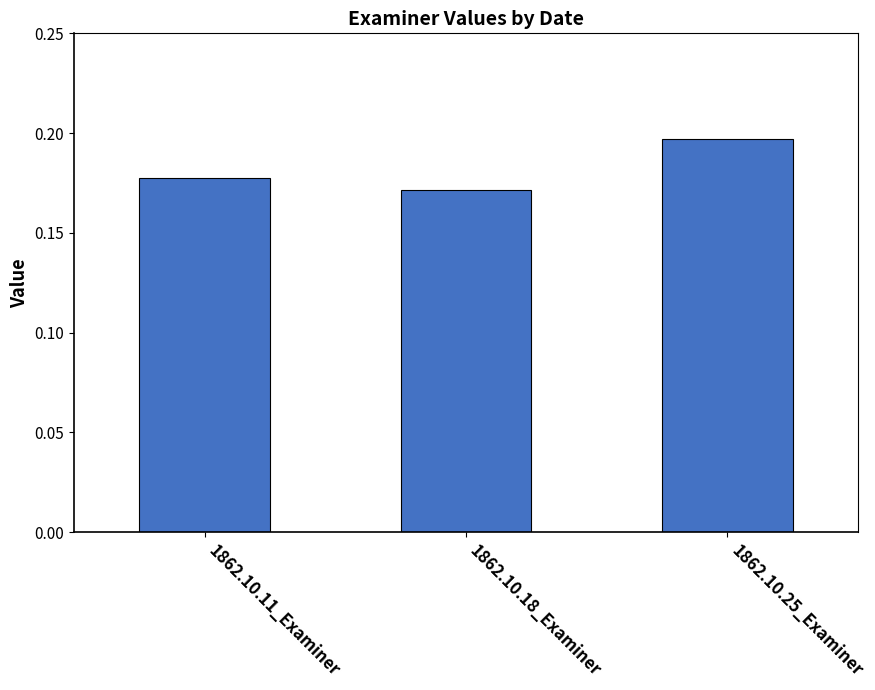

How many data points does each series have?

3